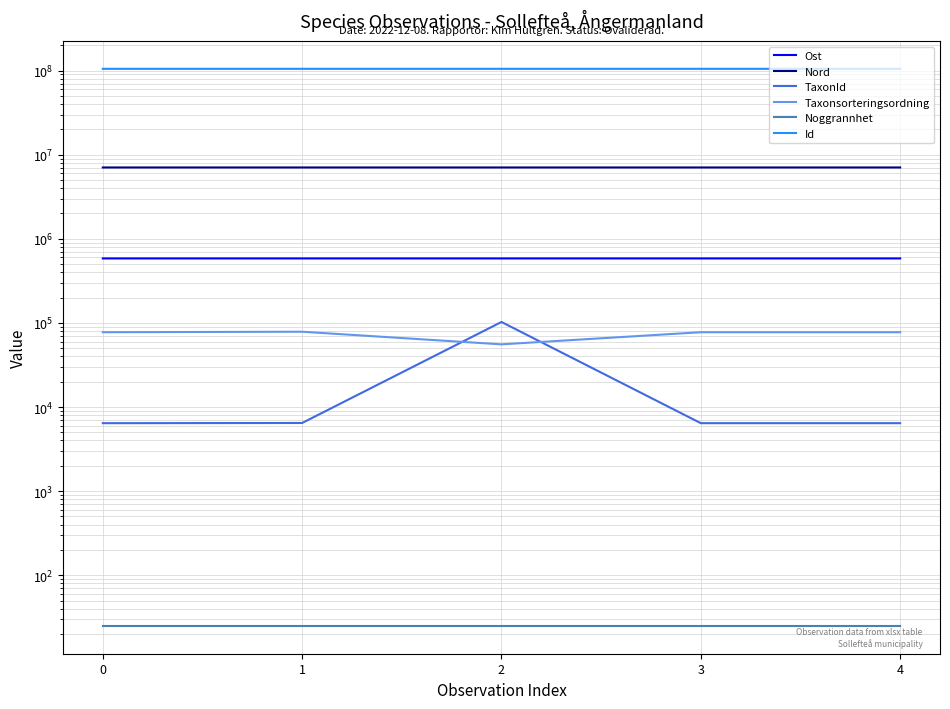

What is the sum of all Taxonsorteringsordning values?

366695.0